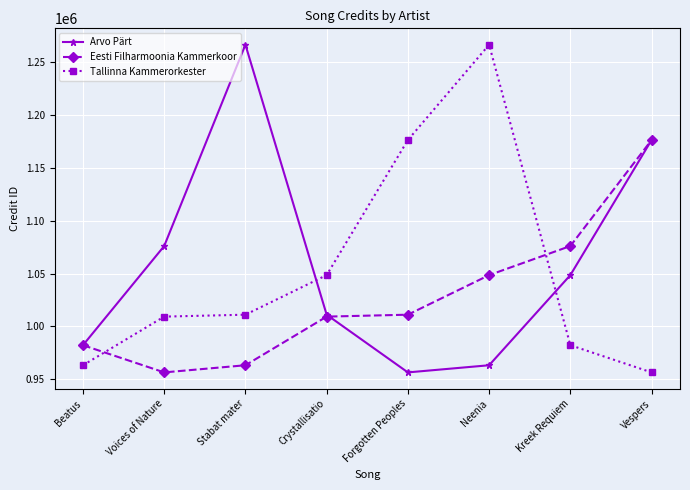

Where is the first local minimum for Eesti Filharmoonia Kammerkoor?

Voices of Nature